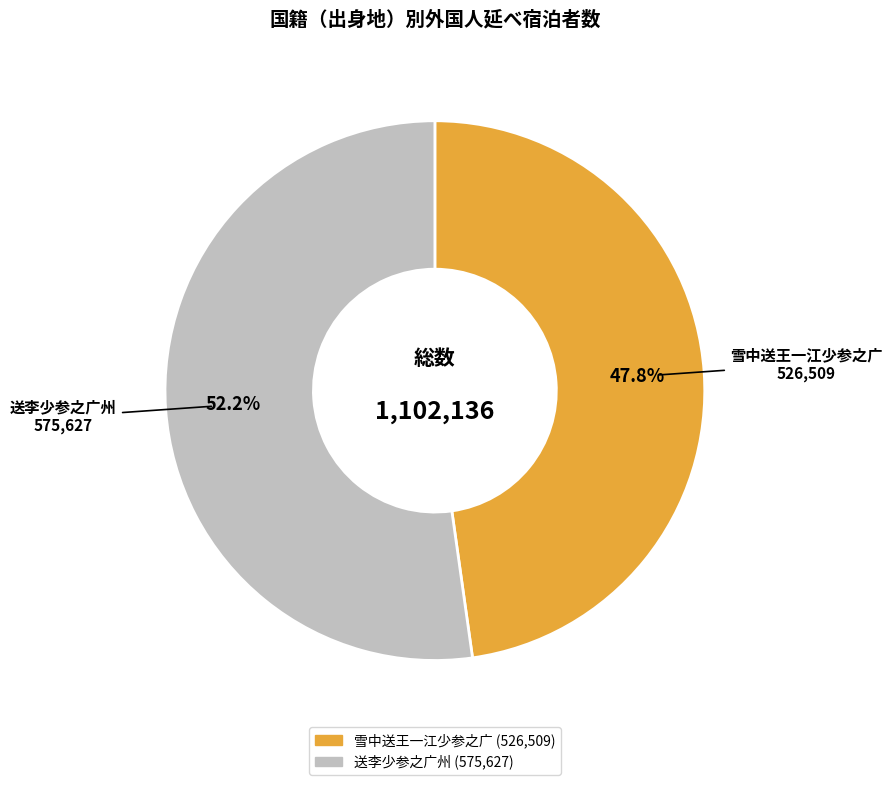

Which category accounts for the majority?

送李少参之广州